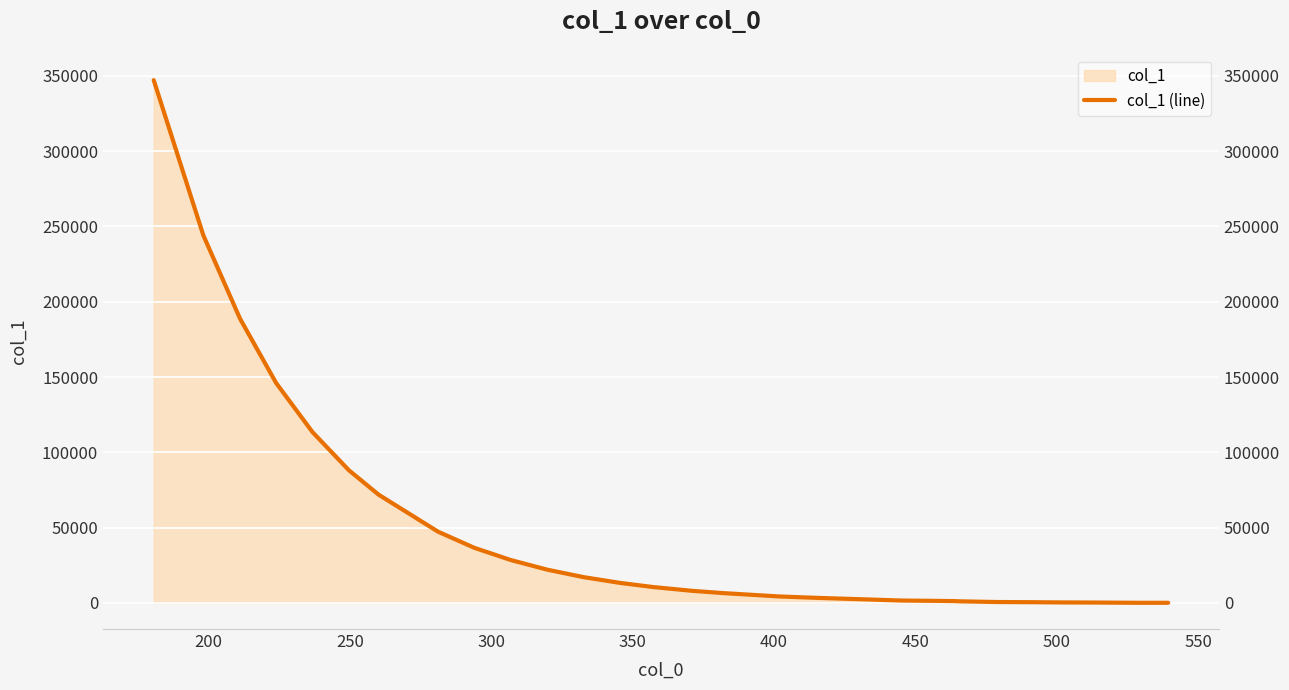

What is the average value?

50167.3